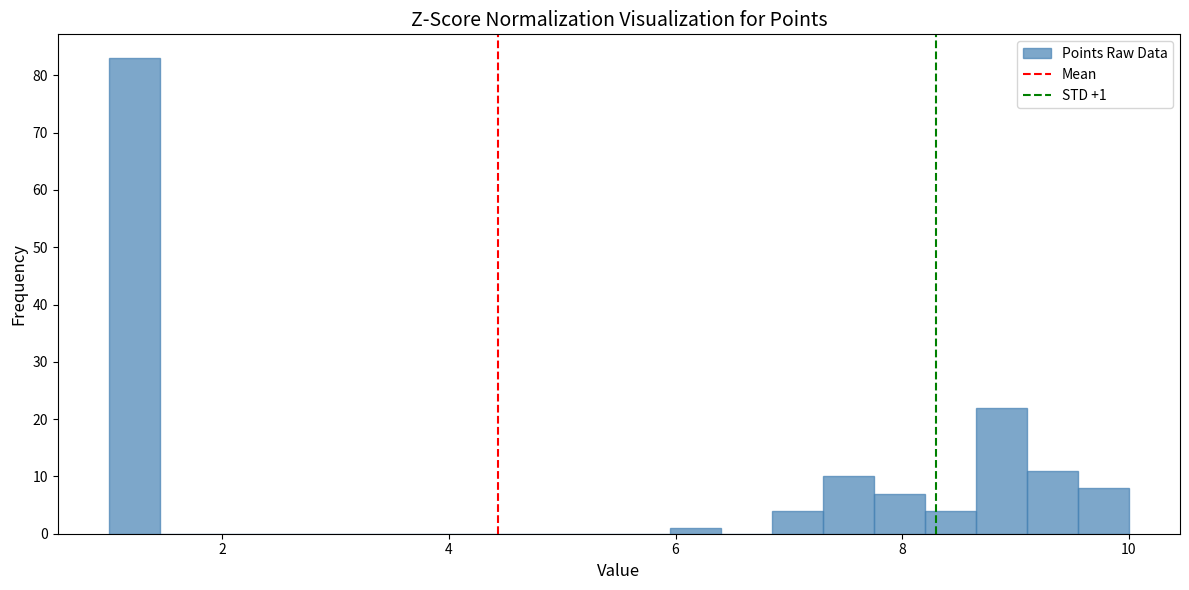

Read against the x-axis, roughly where is the centre of the tallest bar?

1.2